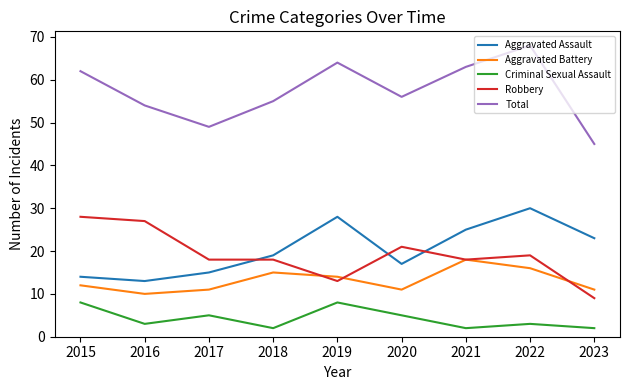

True or false: Aggravated Assault and Aggravated Battery intersect in this chart.

False